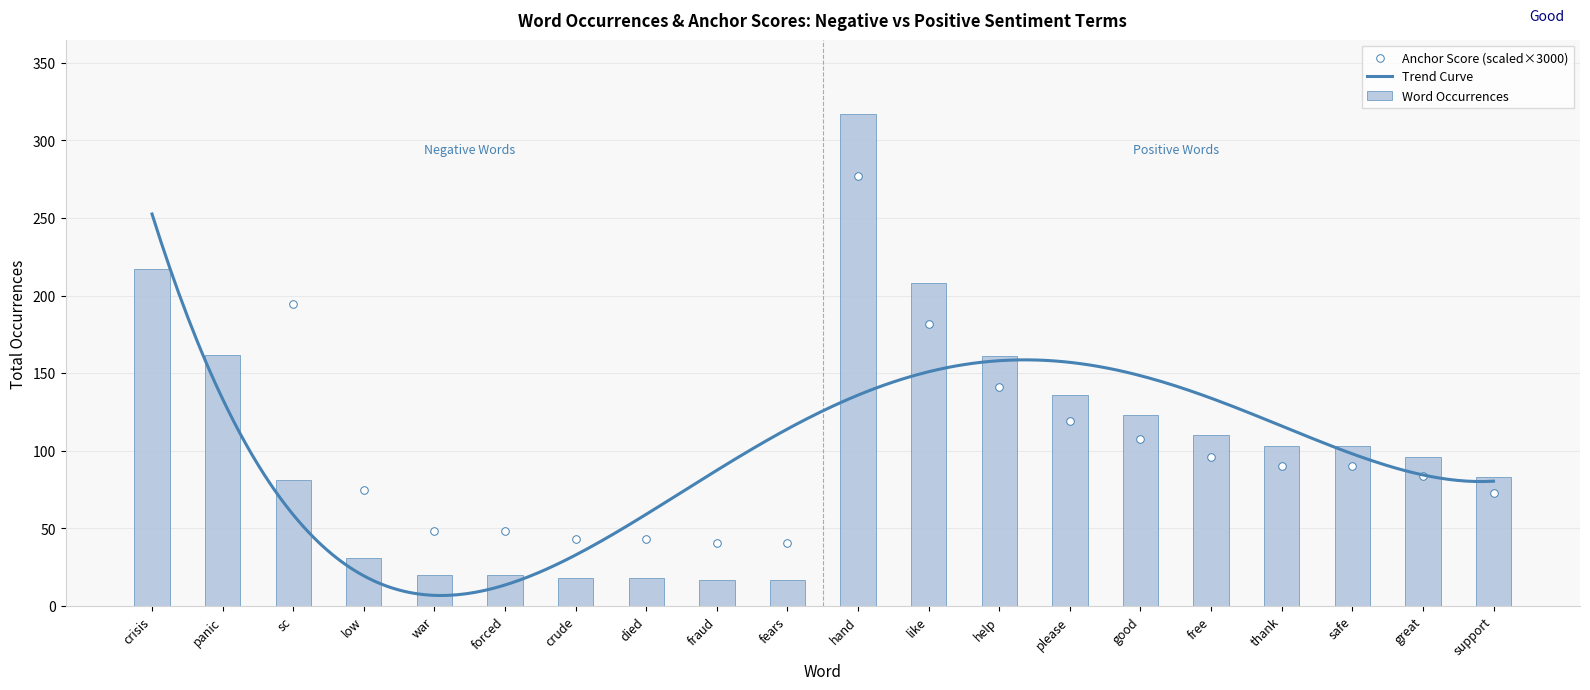

What value does the Word Occurrences series have at safe?

103